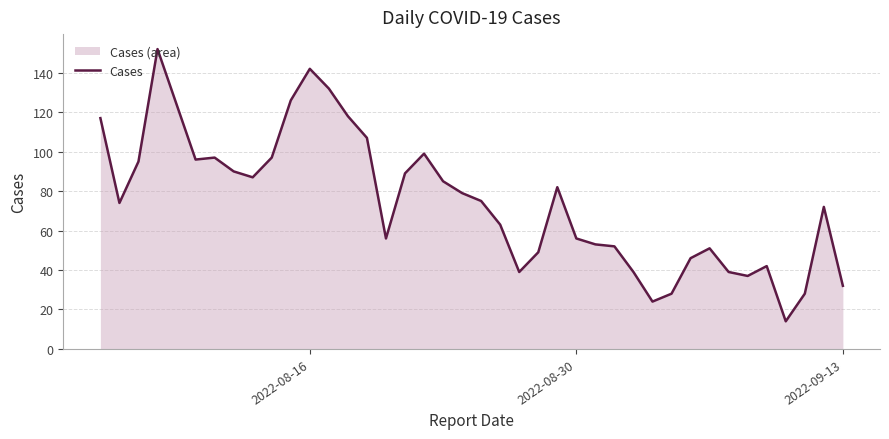

True or false: there are more than 0 points higher than both neighbors.

True